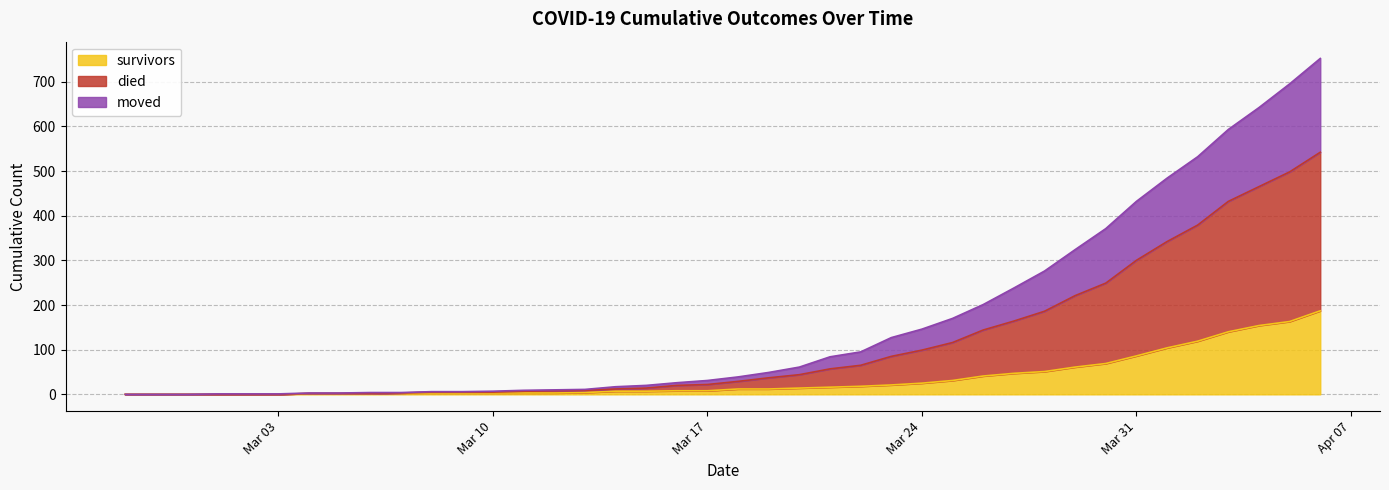

What is the sum of all died values?

6471